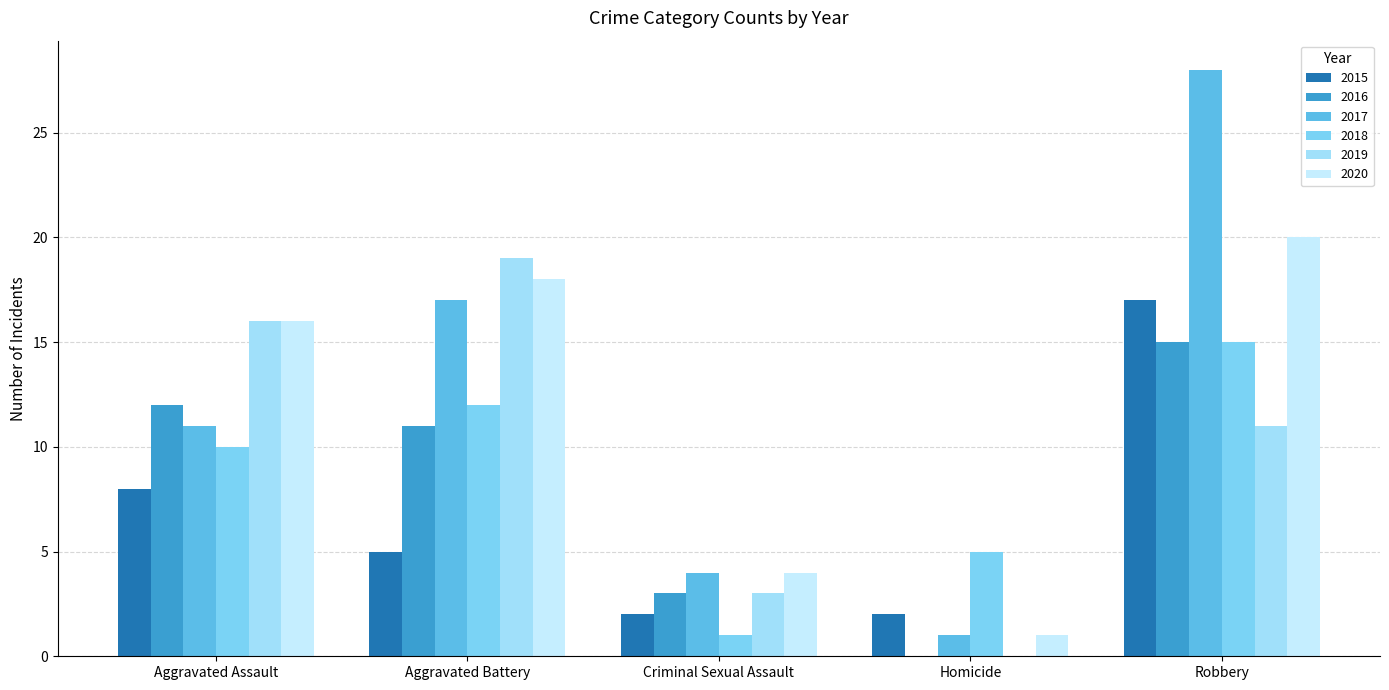

Which has a higher value, Aggravated Assault or Homicide?

Aggravated Assault